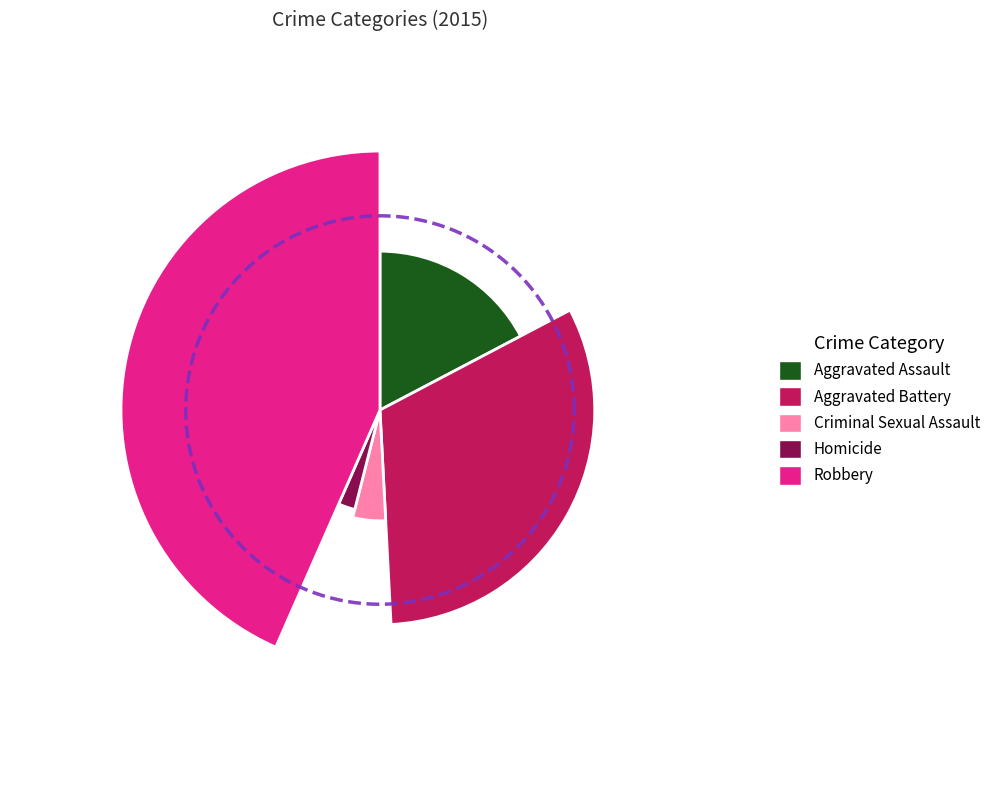

To the nearest percent, what percentage of the pie is Aggravated Battery?

32%